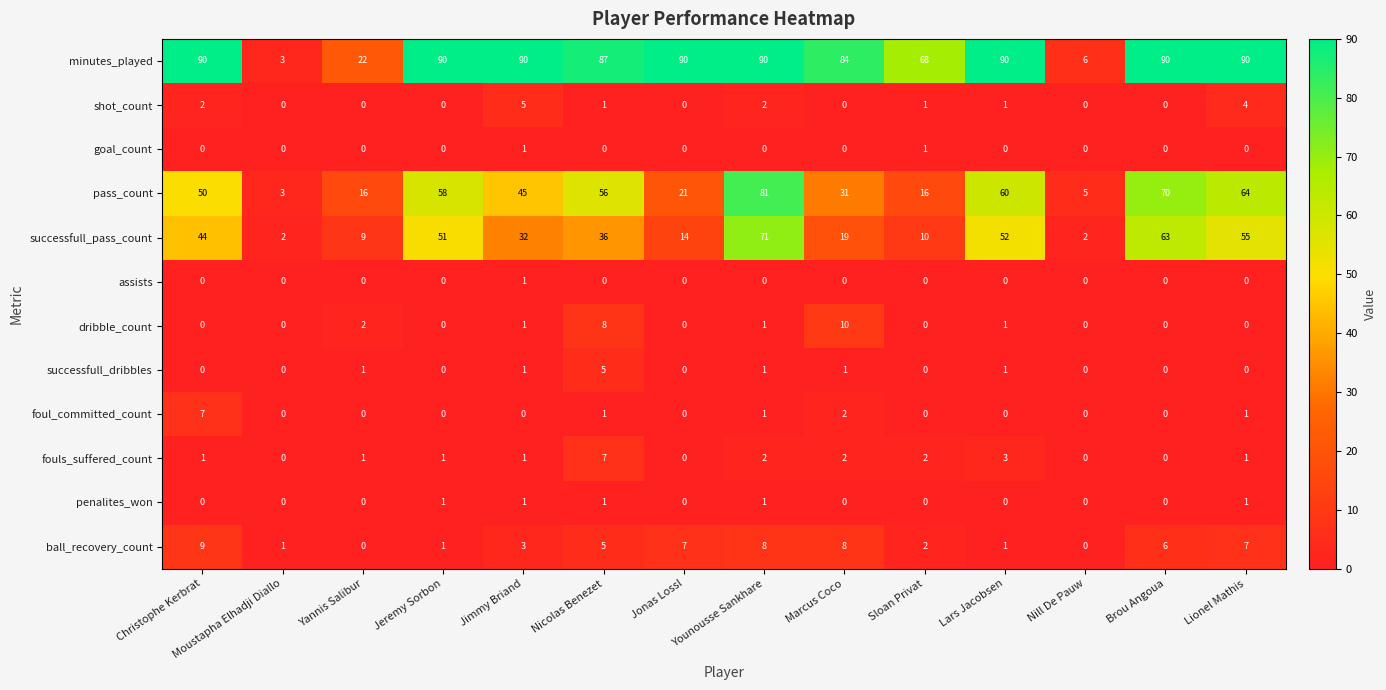

Between Marcus Coco and Brou Angoua, which series saw the biggest shift?

successfull_pass_count